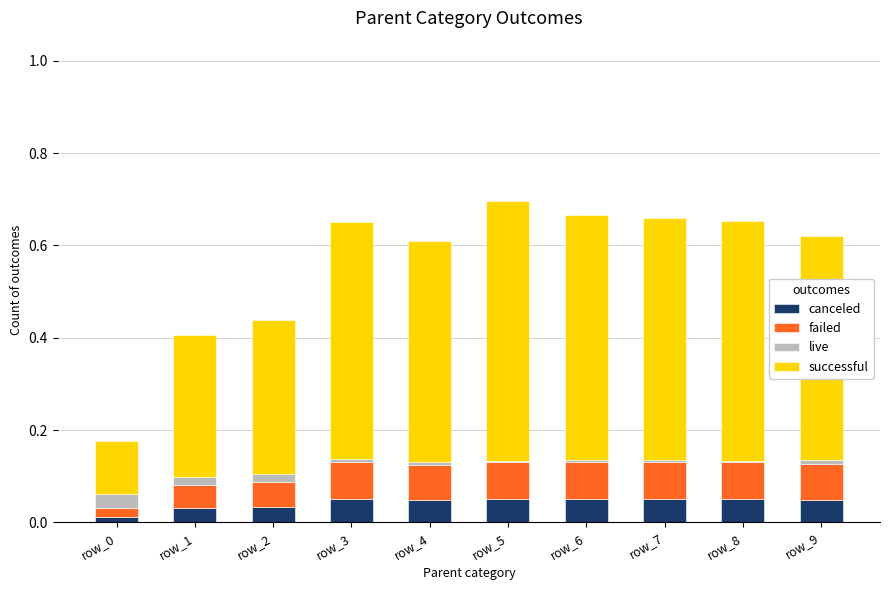

The canceled series shows 0.0 at row_3. True or false?

False